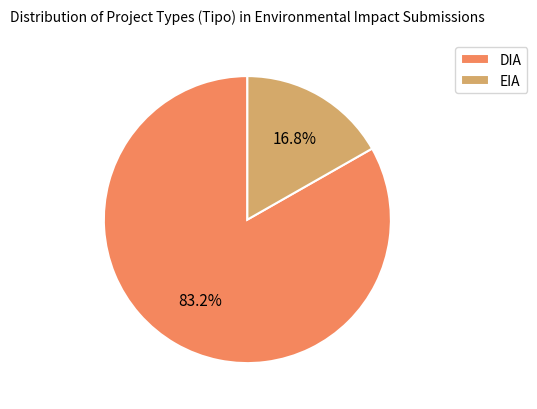

The DIA slice represents 83% of the pie. True or false?

True